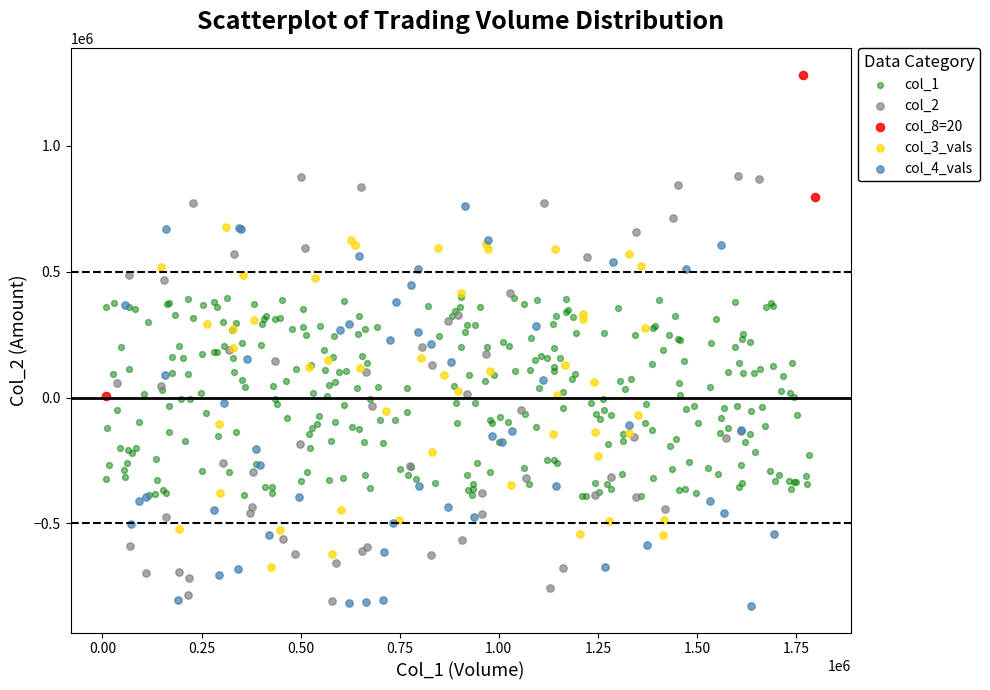

Which series contains the highest Y value?

col_8=20